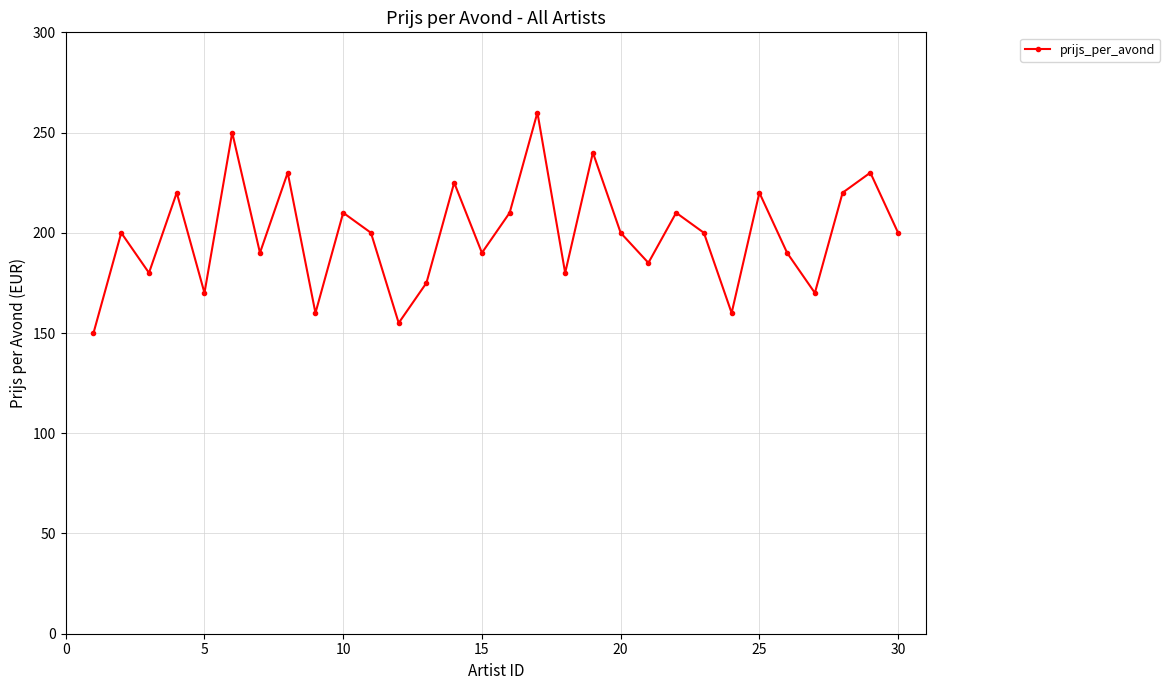

True or false: the data has more than 0 interior local peaks.

True